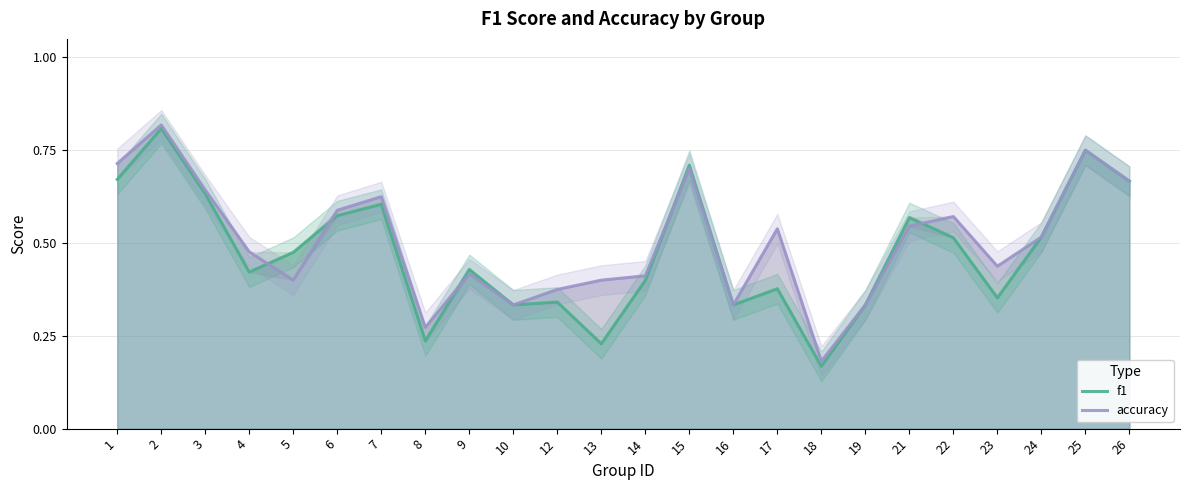

What value does the accuracy series have at 7?

0.6